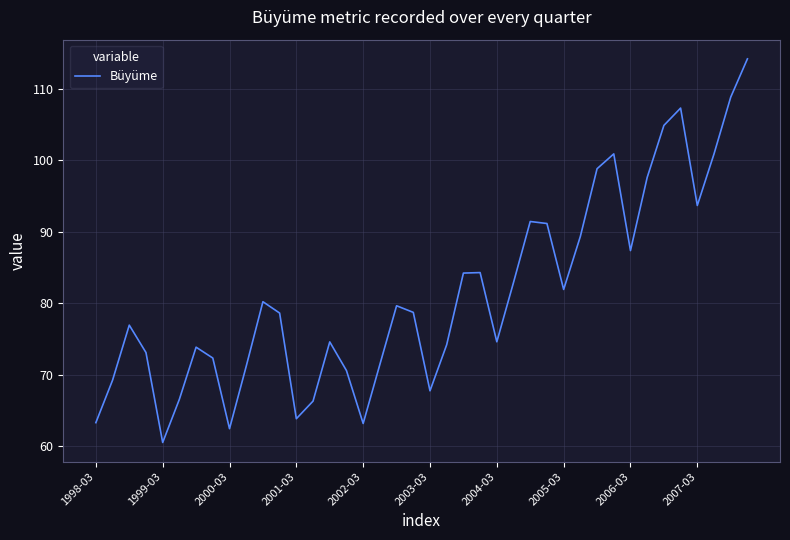

What is the minimum value shown in the chart?

60.6